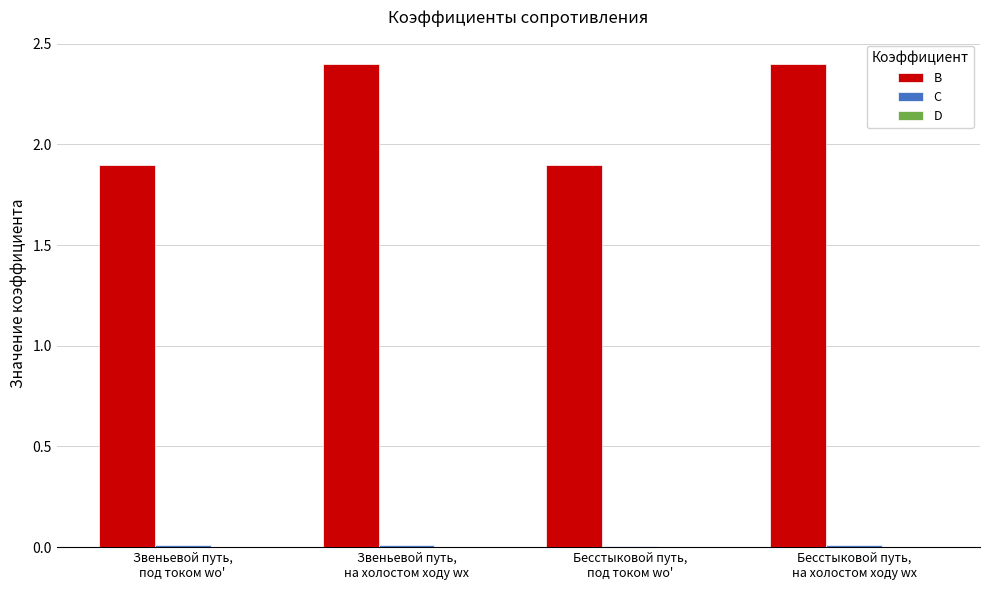

What is the sum of all B values?

8.6